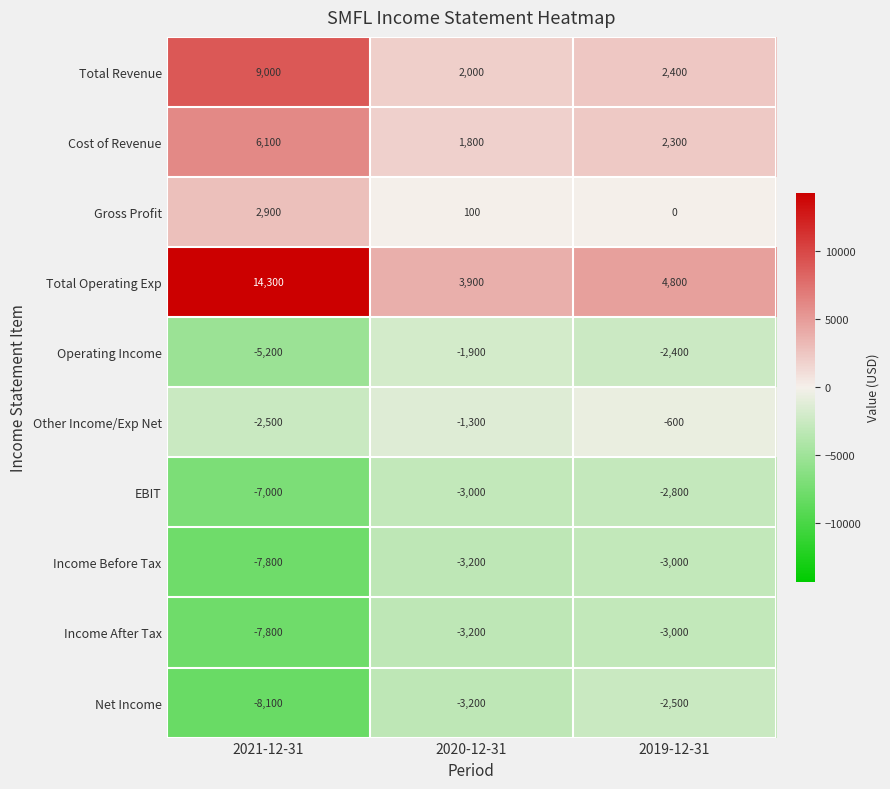

What is the greatest value displayed?

14300